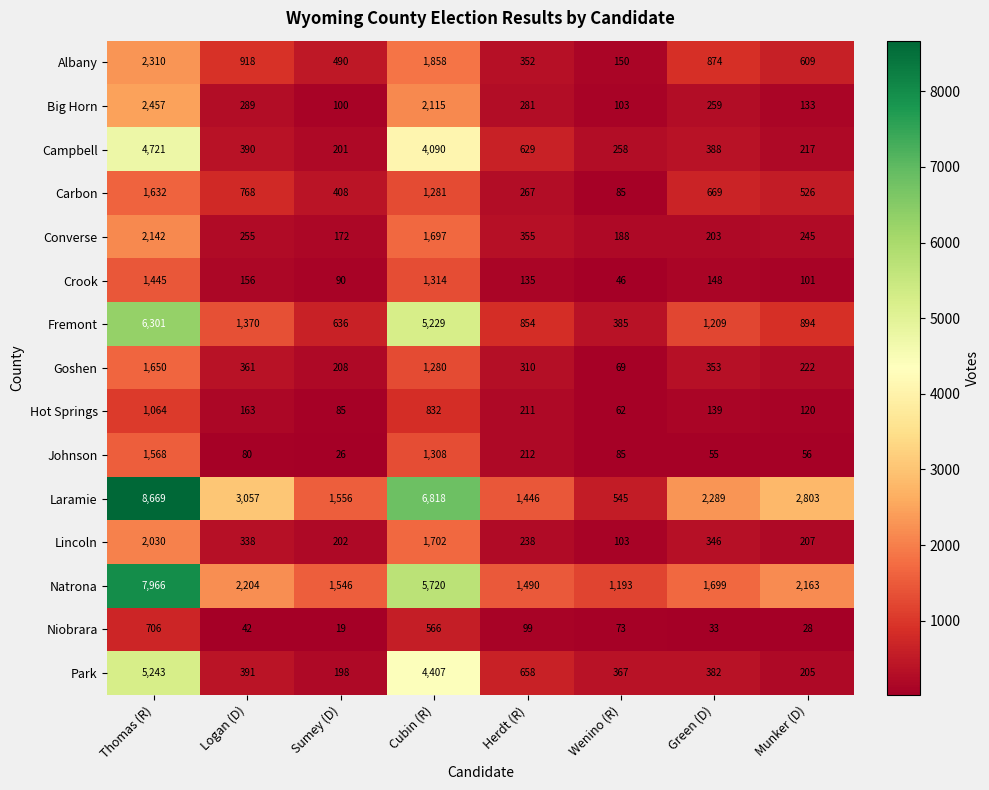

True or false: Campbell has a value of 258 at Wenino (R).

True